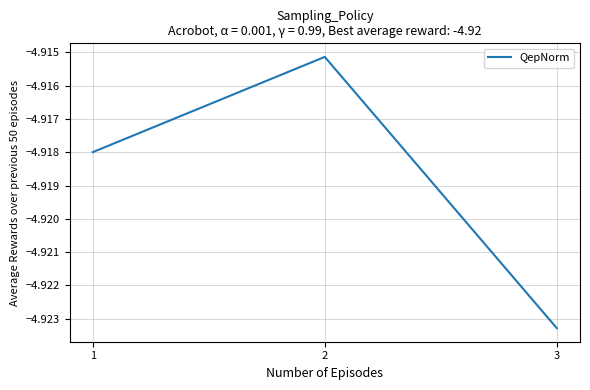

Rank the categories by value from highest to lowest.

2, 1, 3